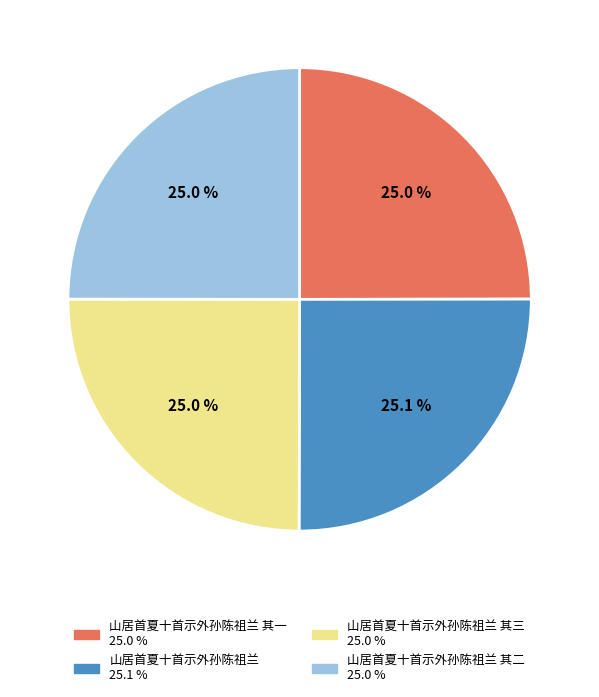

What percentage do 山居首夏十首示外孙陈祖兰 其三 25.0 % and 山居首夏十首示外孙陈祖兰 其一 25.0 % together represent?

50.0%